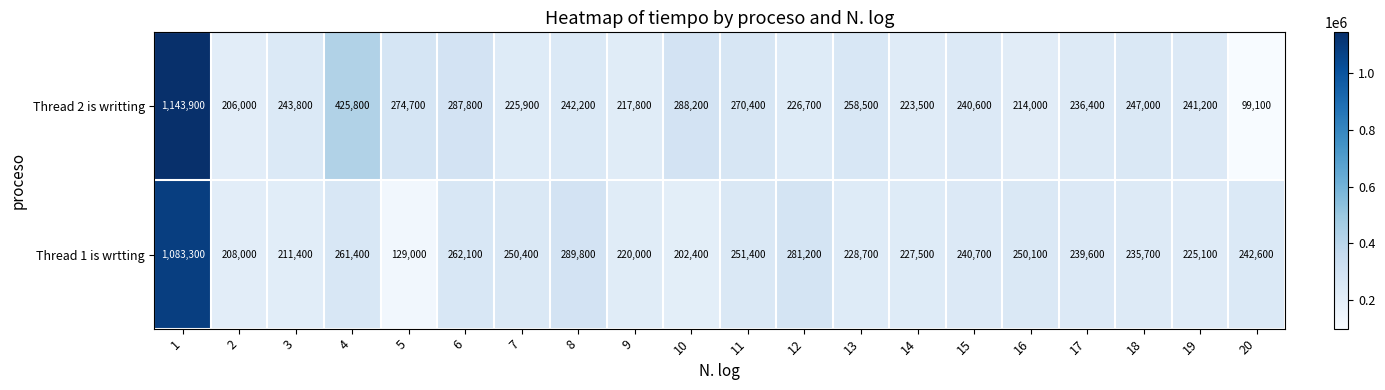

What is the sum of the Thread 2 is writting values at 3 and 15?

484400